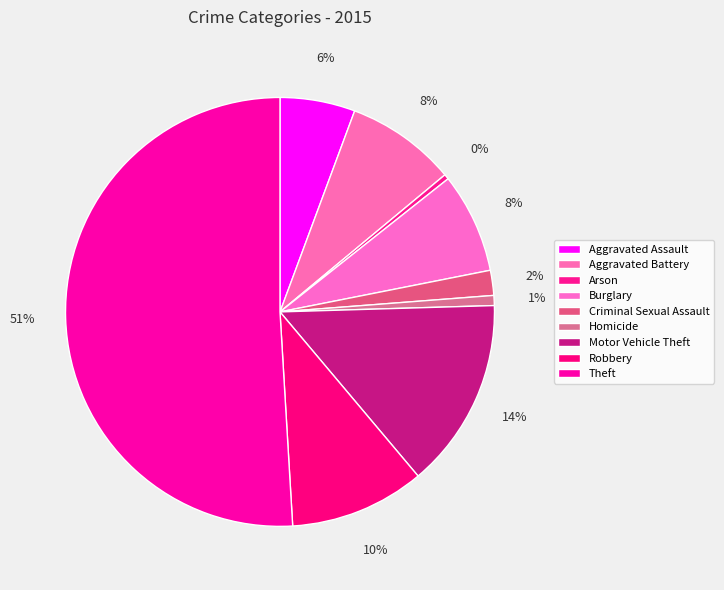

Count the number of slices in the pie.

9